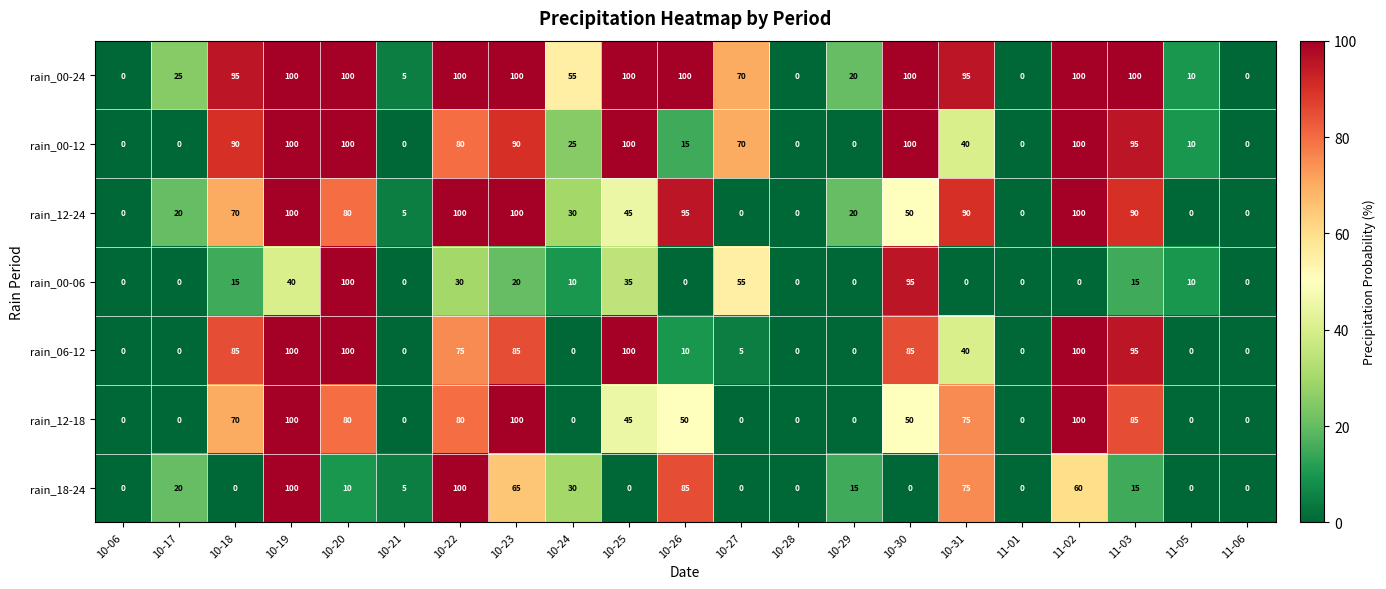

At which category is the sum across all series the highest?

10-19